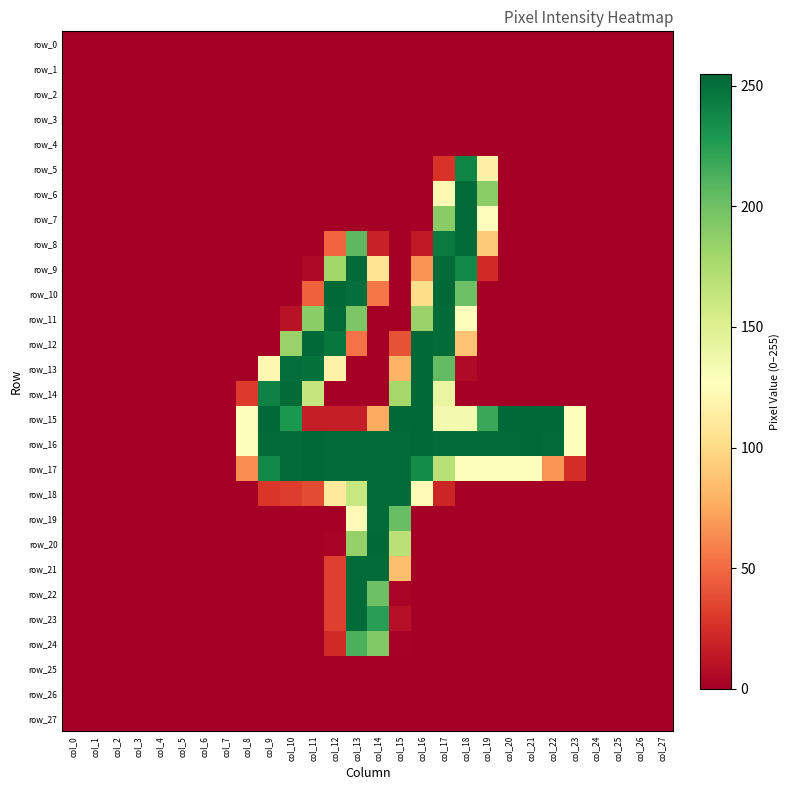

At which category does the chart reach its peak across all series?

col_16